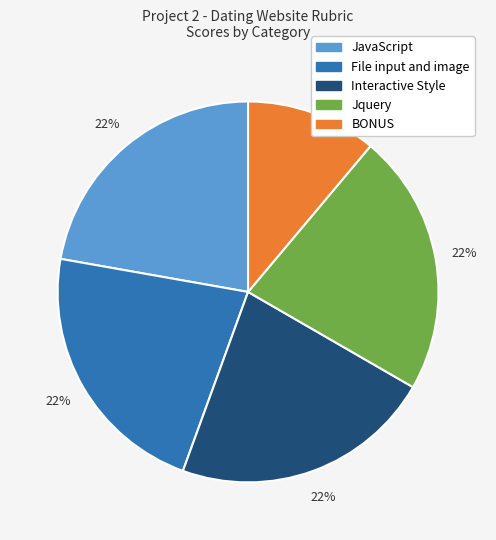

To the nearest percent, what is the average slice percentage?

20%